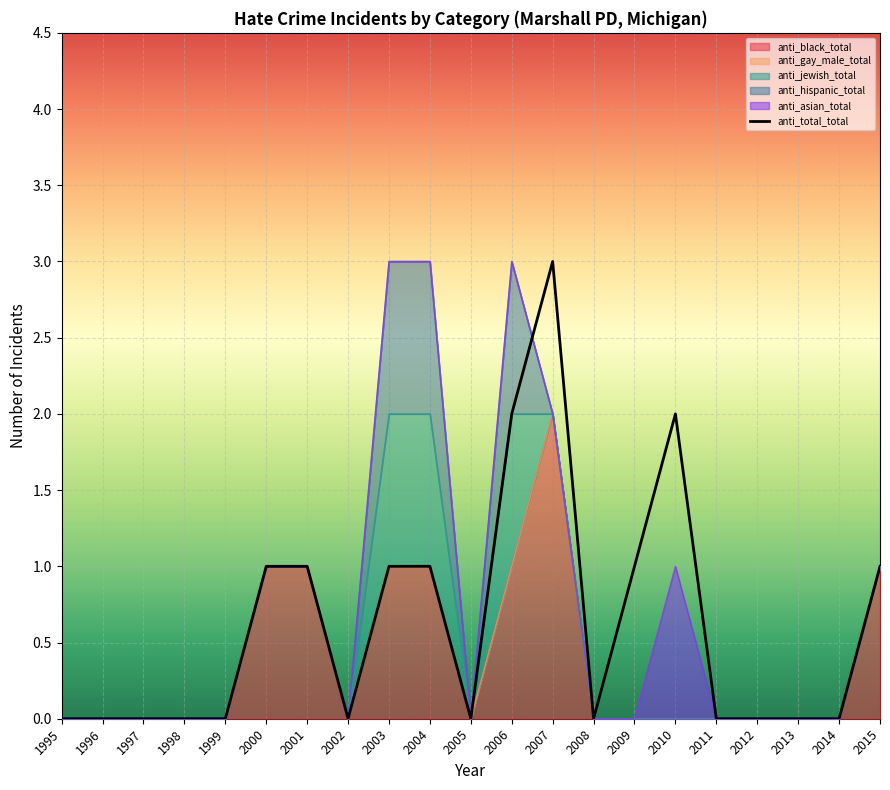

At which category does the data reach its first local valley?

2002